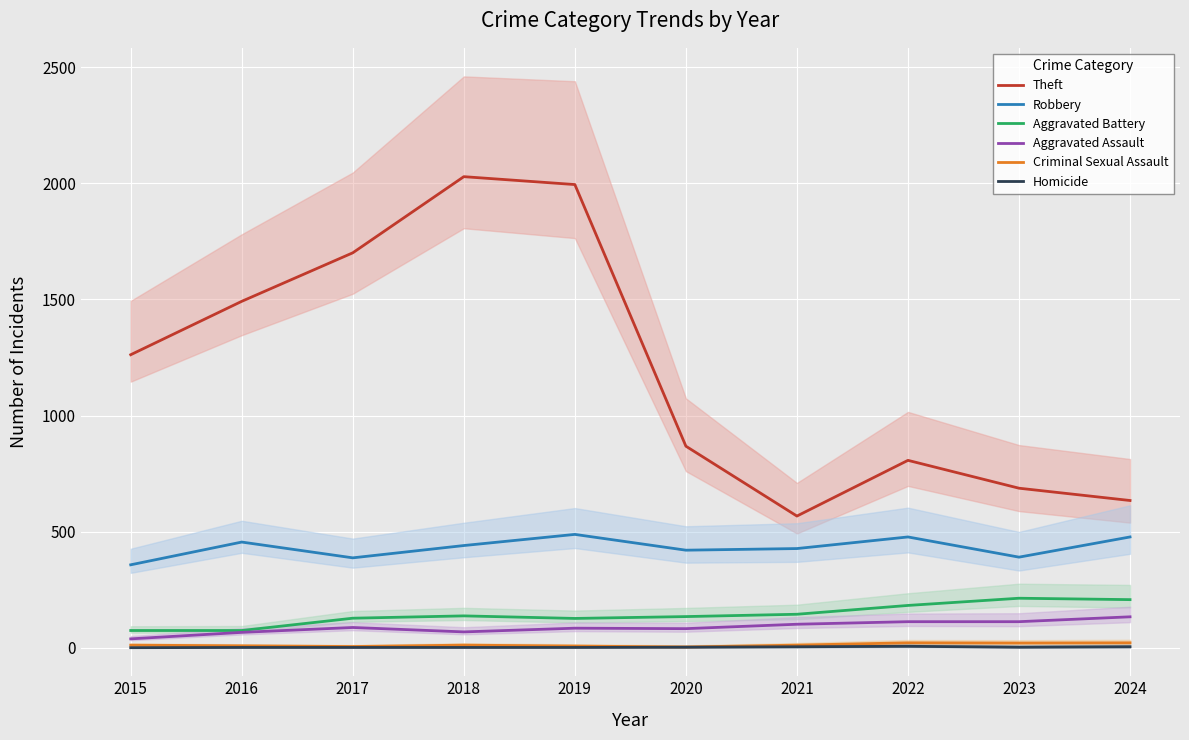

At which category does Homicide reach its first local peak?

2022